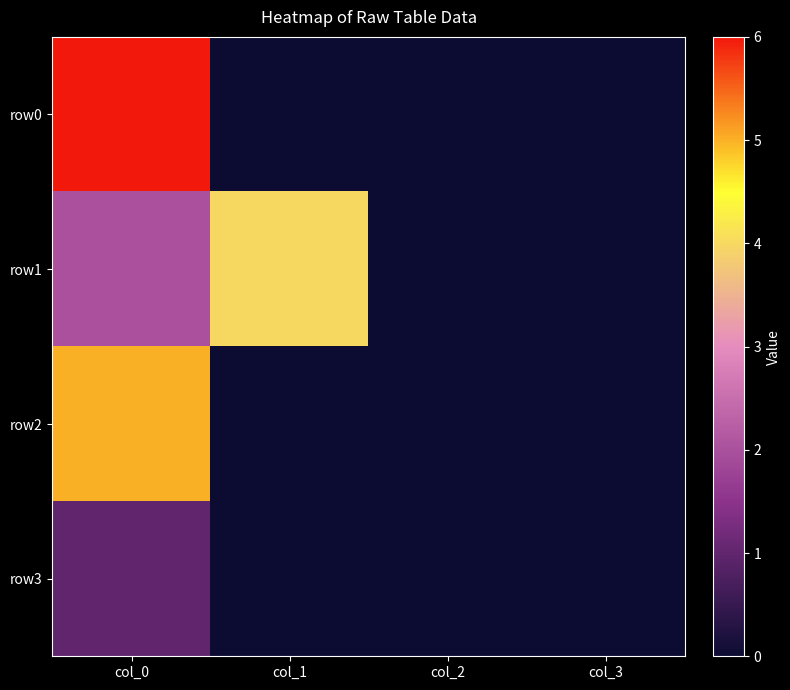

Which series has the widest spread of values?

row0